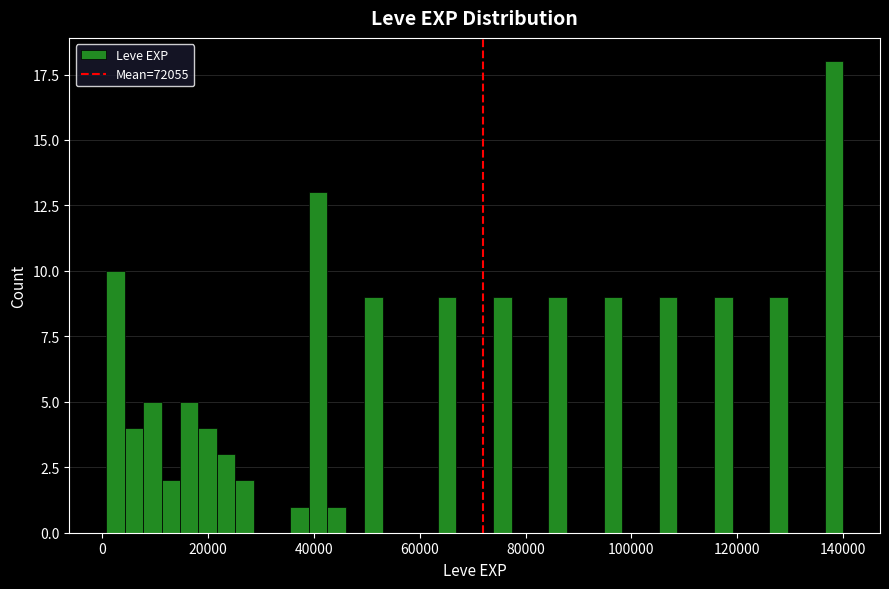

Around what value on the x-axis is the tallest bar? Give the approximate position of its centre, as read against the axis.

138000